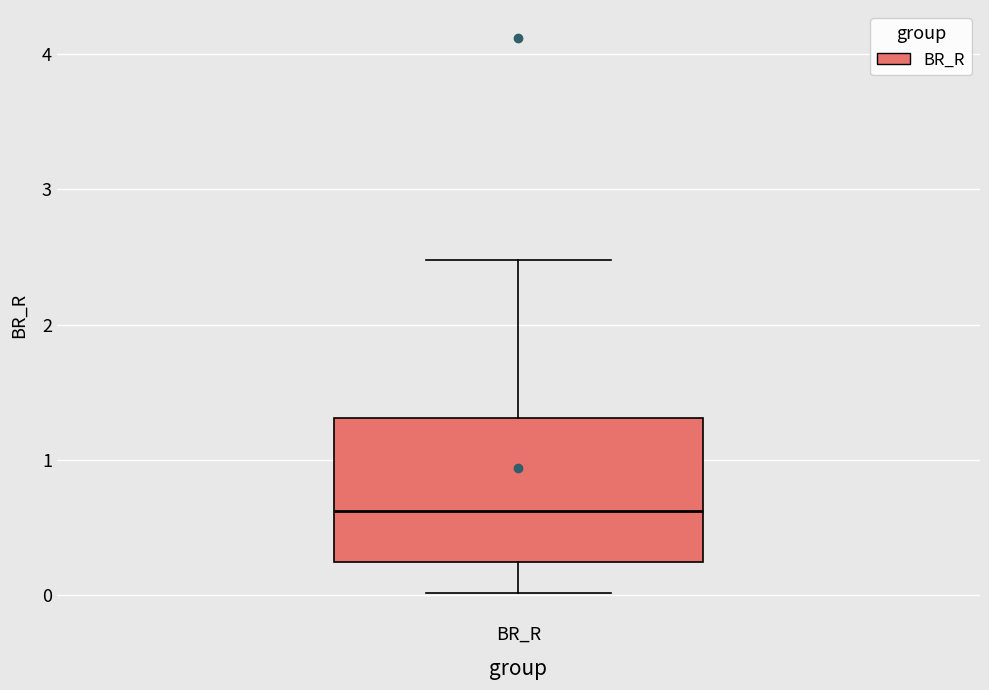

Read this box plot against the y-axis: the position of the median line, the range covered by the box, and the ends of both whiskers. The values are not printed on the chart, so give them approximately, as read against the axis.

median 0.6, box 0.2 to 1.3, whiskers 0.0 to 2.5